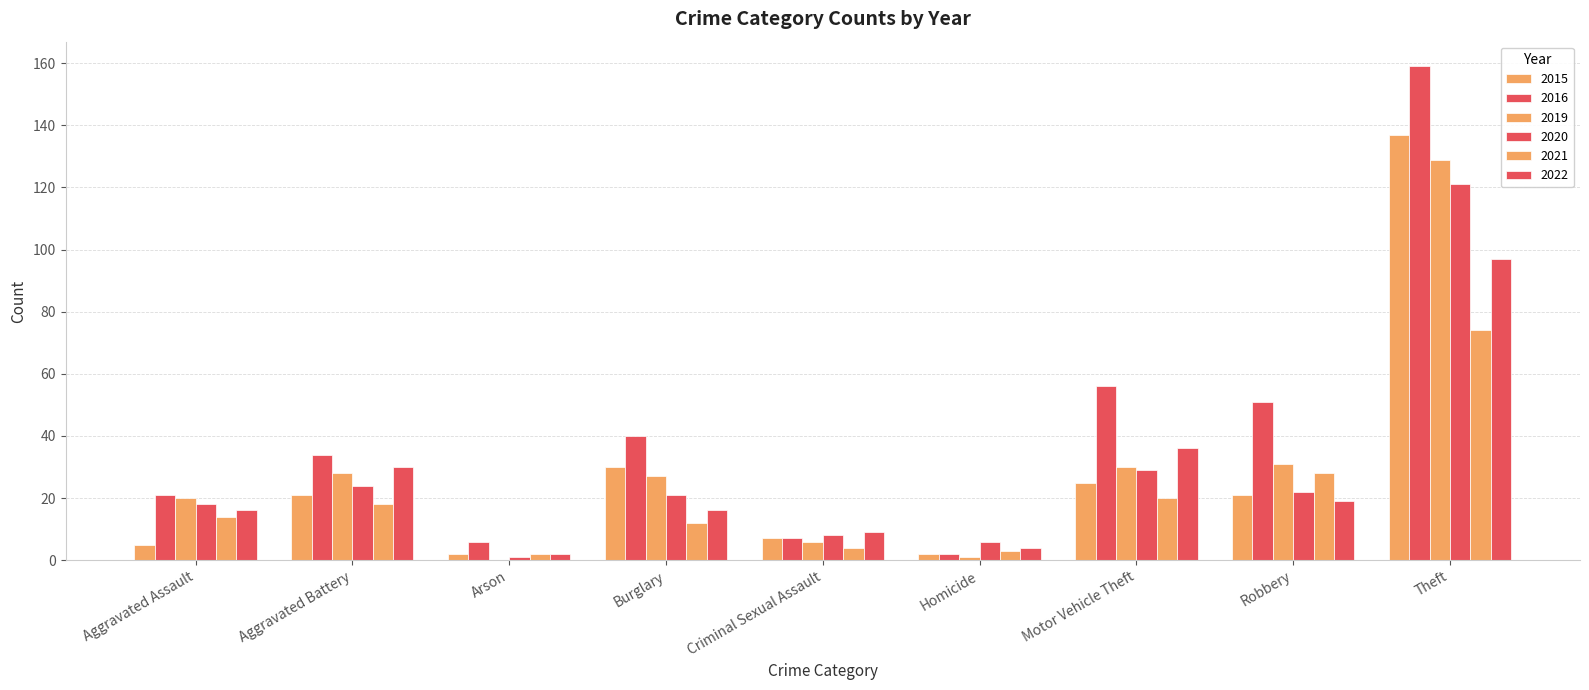

Is the value of 2019 at Aggravated Battery greater than the value of 2021 at Motor Vehicle Theft?

Yes